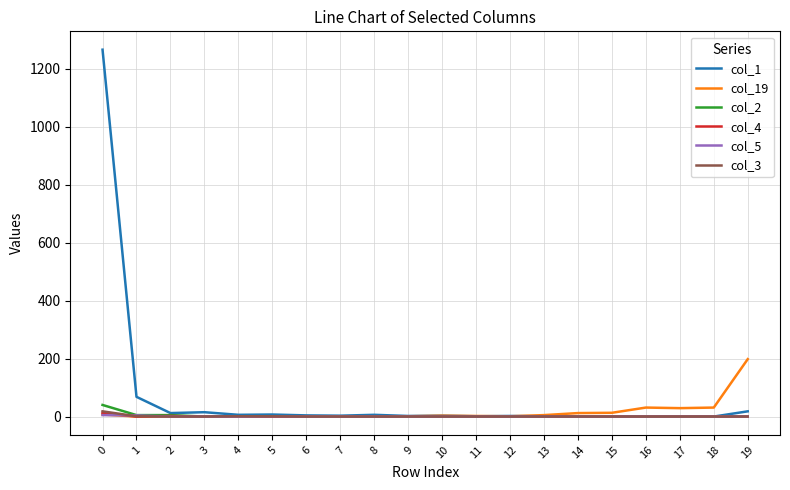

What is the greatest value displayed?

1265